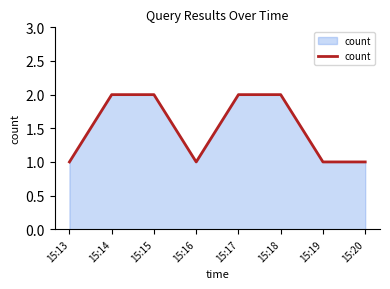

At which category does the data reach its first local valley?

15:16